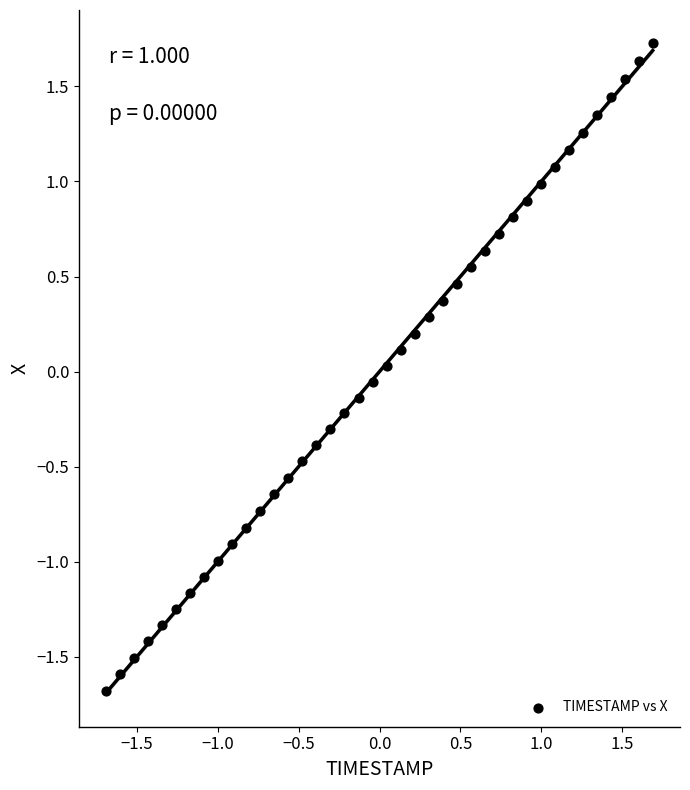

What is the range of X values (max minus min)?

3.4